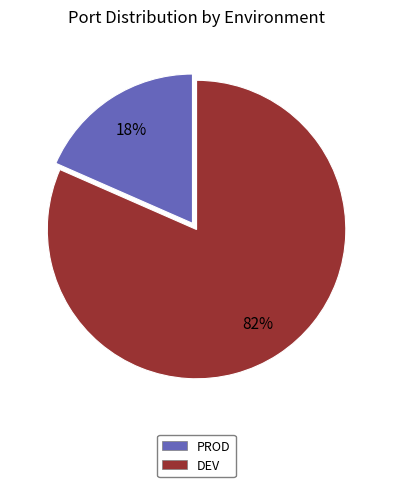

Between PROD and DEV, which is larger?

DEV